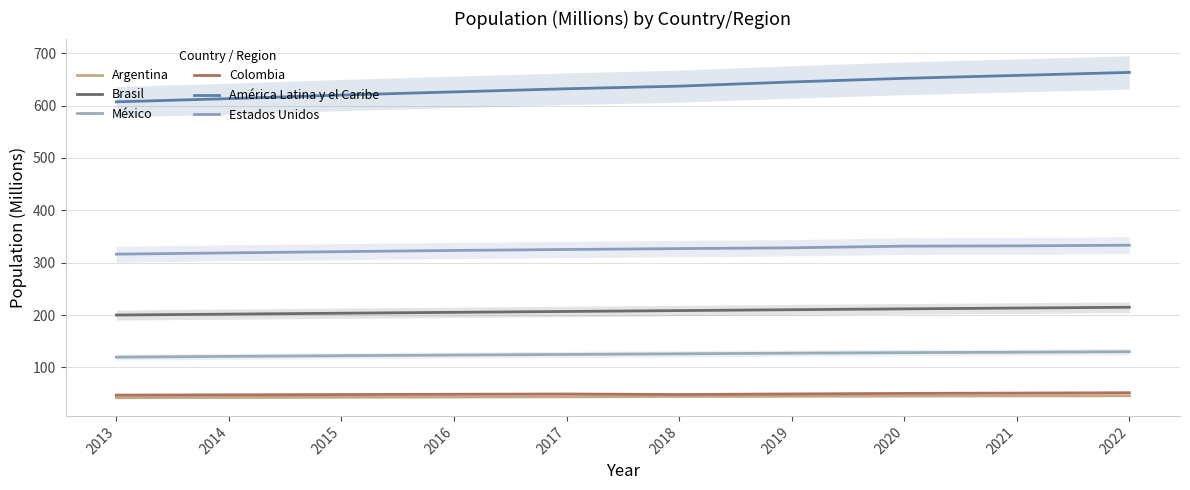

Reading right to left, transcribe all the data shown in this chart.

Argentina: 45.9	45.8	45.4	44.9	44.5	44.0	43.6	43.1	42.7	42.2
Brasil: 214.8	213.3	211.8	210.1	208.5	206.8	205.2	203.5	201.7	200.0
México: 130.0	129.0	128.2	127.2	126.0	124.8	123.6	122.4	121.0	119.6
Colombia: 51.7	51.0	50.4	49.4	48.2	49.3	48.8	48.2	47.7	47.1
América Latina y el Caribe: 663.2	657.4	651.9	644.9	637.0	632.0	626.0	619.9	613.2	607.0
Estados Unidos: 333.3	332.0	331.5	328.3	326.8	325.1	323.3	321.0	318.6	316.2